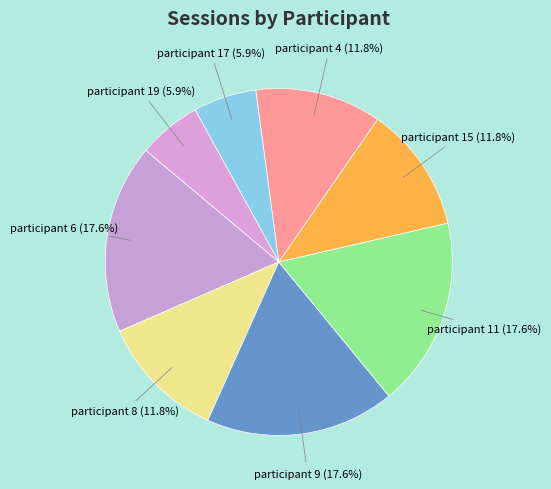

Count the number of slices in the pie.

8